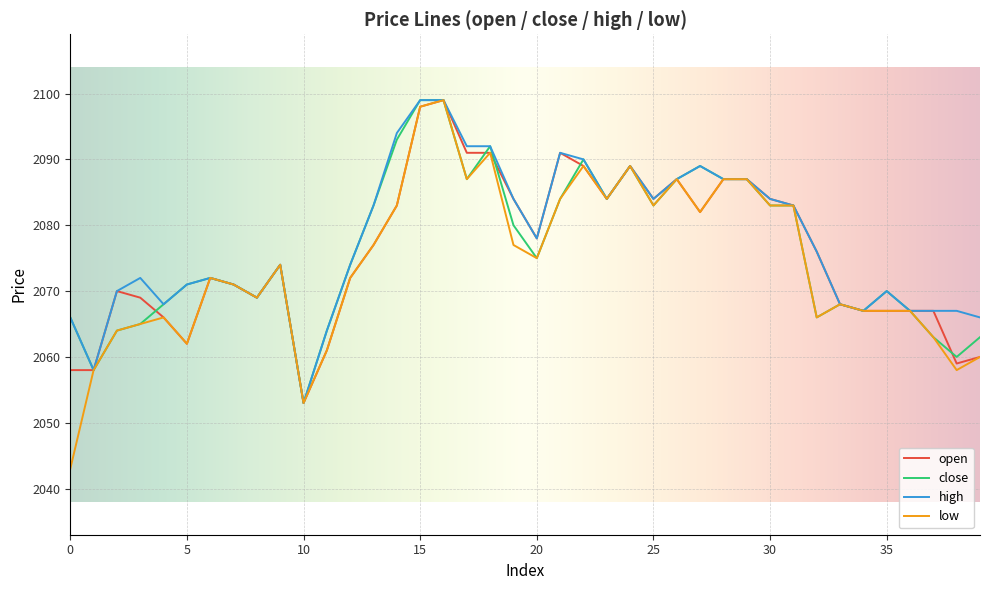

How many series are shown in this chart?

4